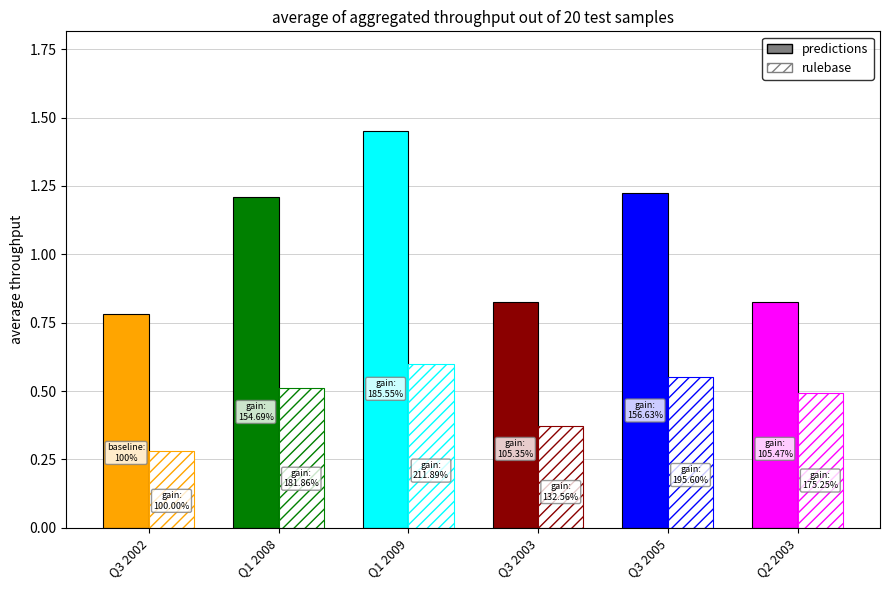

At which label is EBITDA closest to 0?

Q3 2002